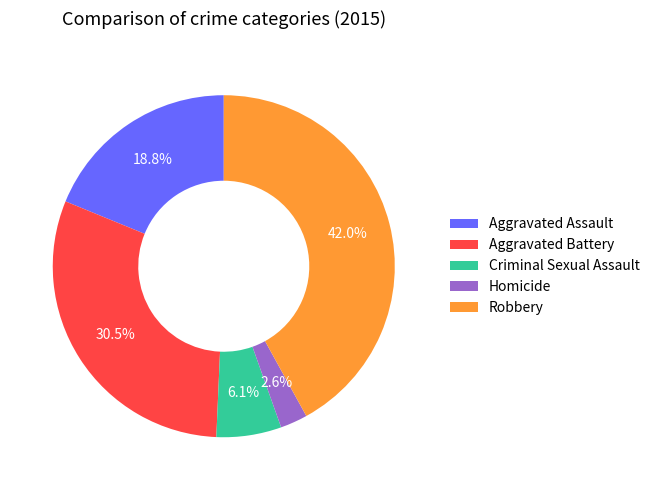

Which has a higher value, Criminal Sexual Assault or Homicide?

Criminal Sexual Assault